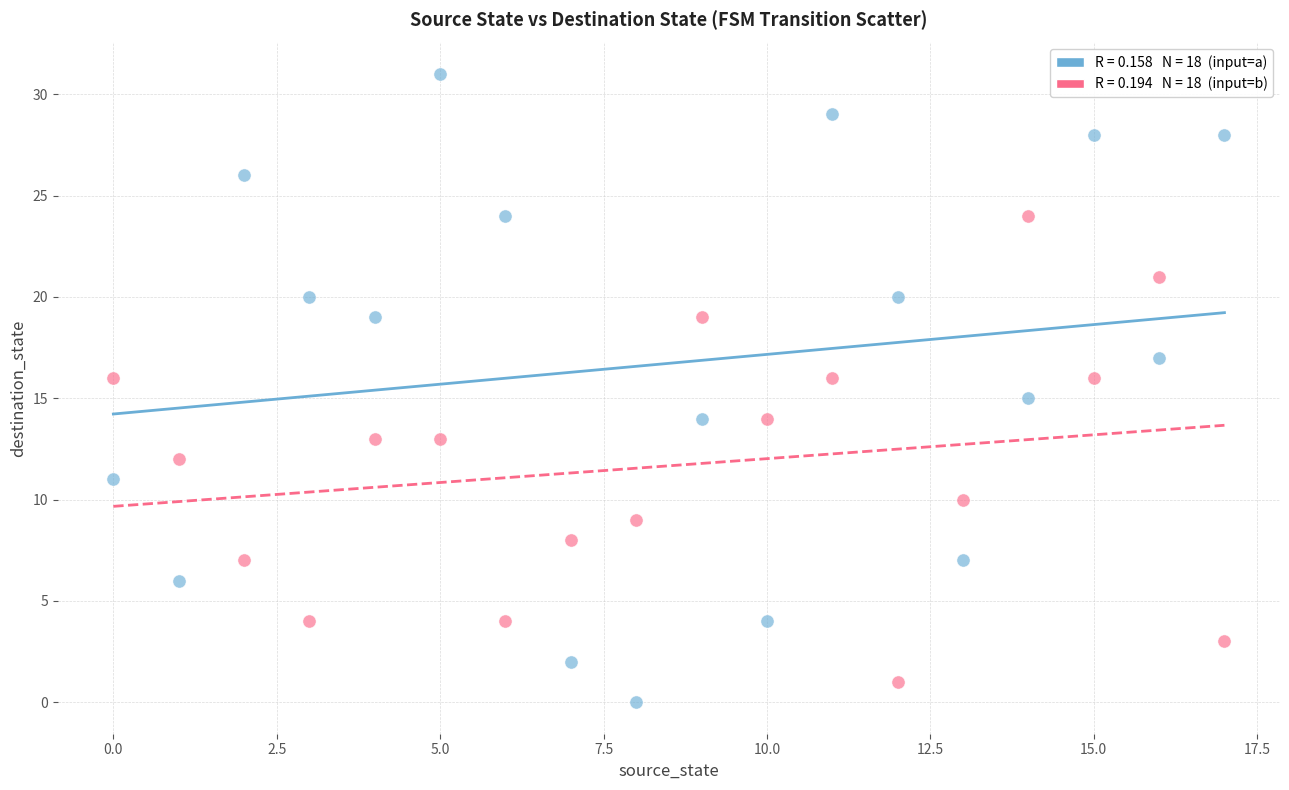

Across all data points, what is the range of Y values (max minus min)?

31